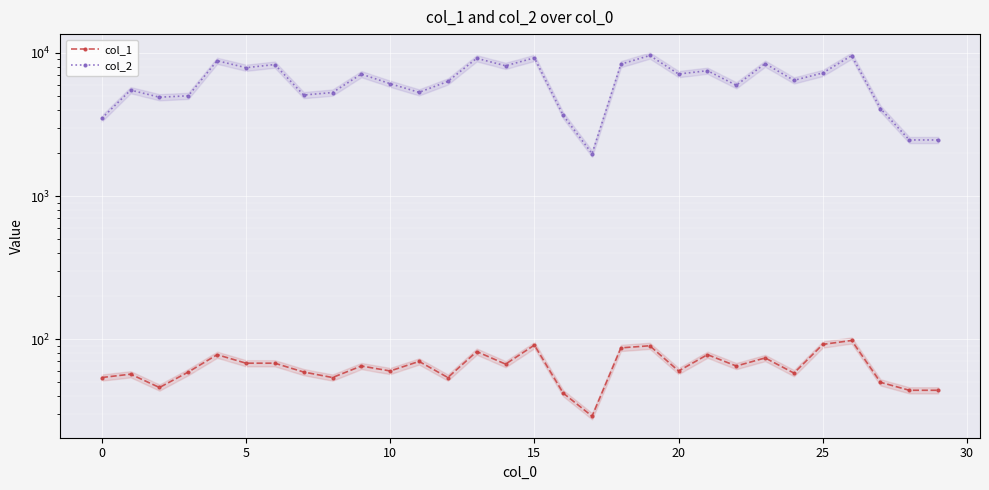

Reading left to right, list all the values displayed in this chart.

col_1: 54	57	46	59	78	68	68	59	54	65	60	70	54	82	67	91	42	29	87	90	60	78	65	74	58	92	98	50	44	44
col_2: 3486	5491	4901	5012	8811	7875	8286	5074	5283	7109	6088	5299	6319	9166	8120	9231	3657	1976	8341	9583	7113	7507	5939	8409	6425	7239	9561	4078	2464	2464